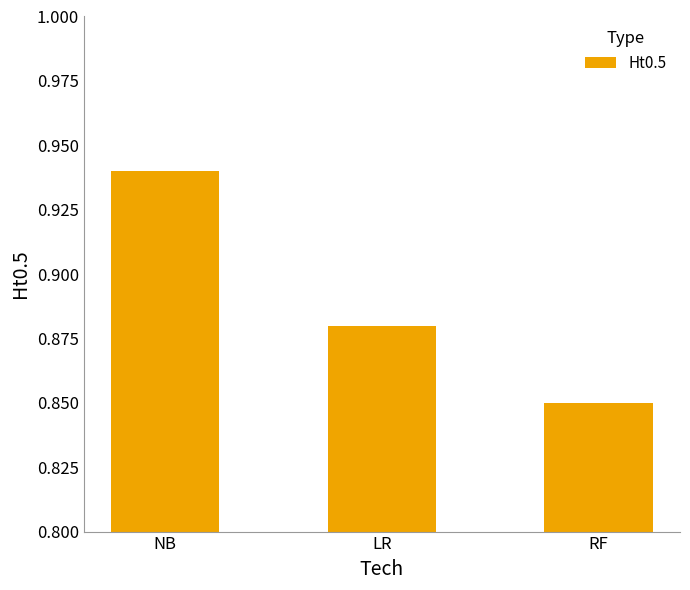

How many values are between 0 and 1?

3